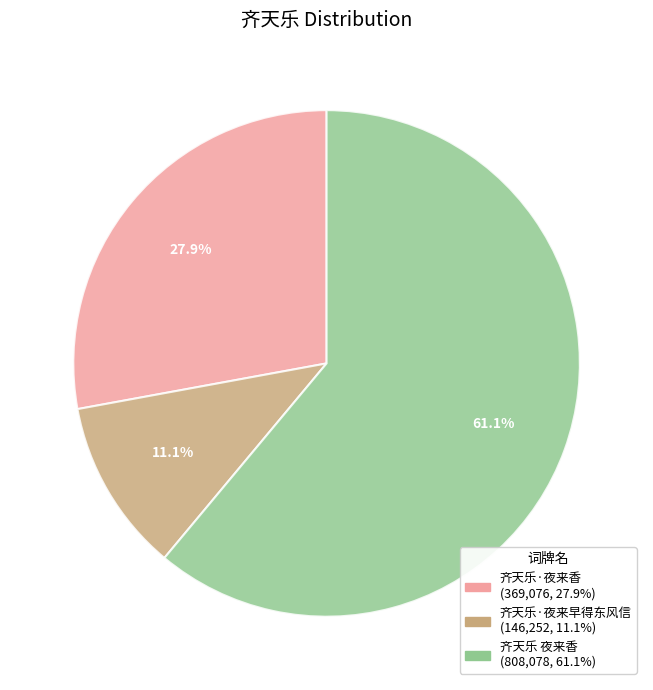

What percentage do 齐天乐 夜来香 and 齐天乐·夜来早得东风信 together represent?

72.1%